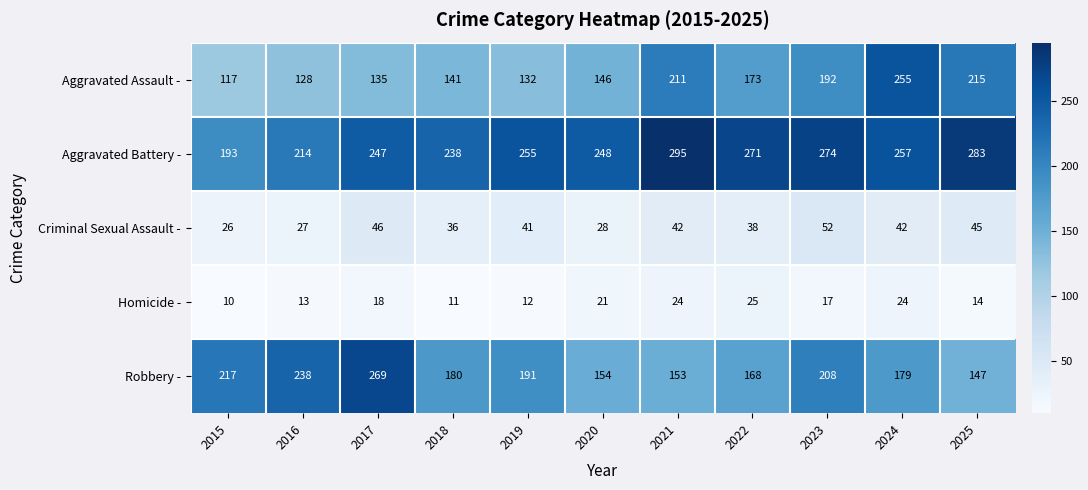

At which category is the sum across all series the highest?

2024